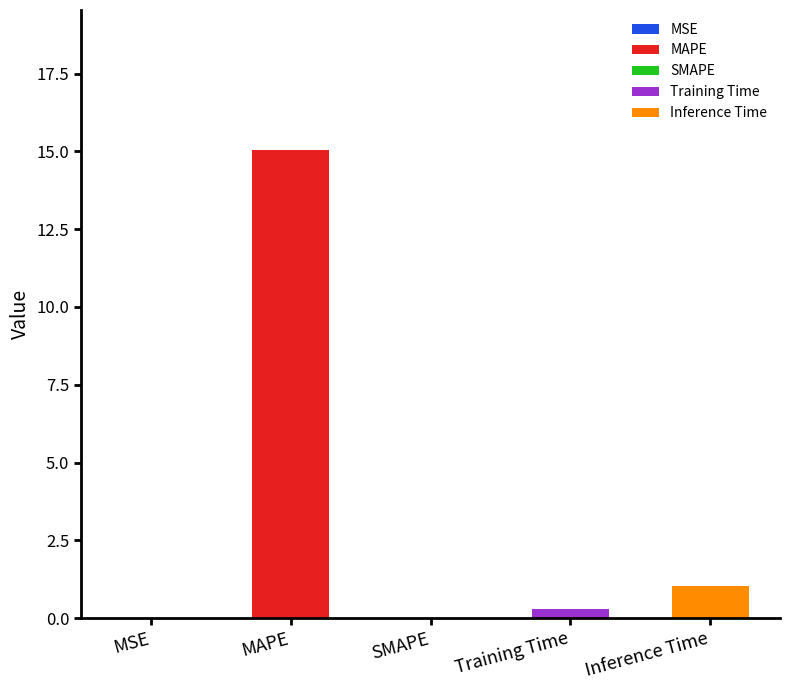

Which label corresponds to the largest value in the chart?

MAPE